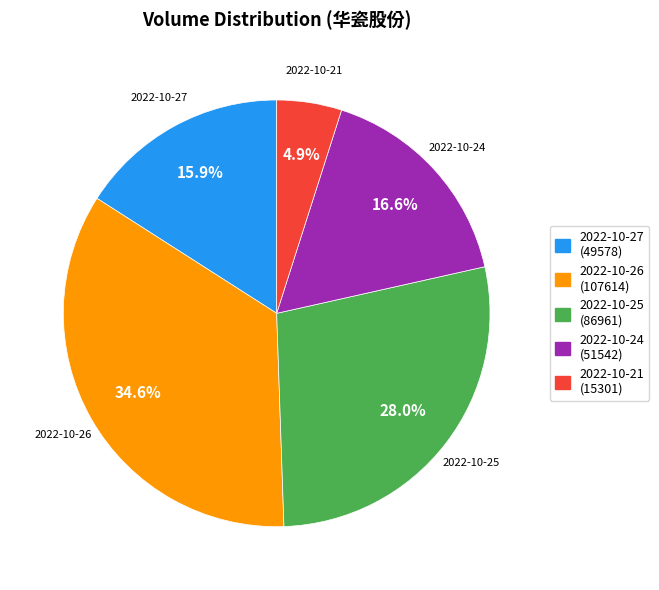

Is it true that 2022-10-25 is 34% of the pie?

False